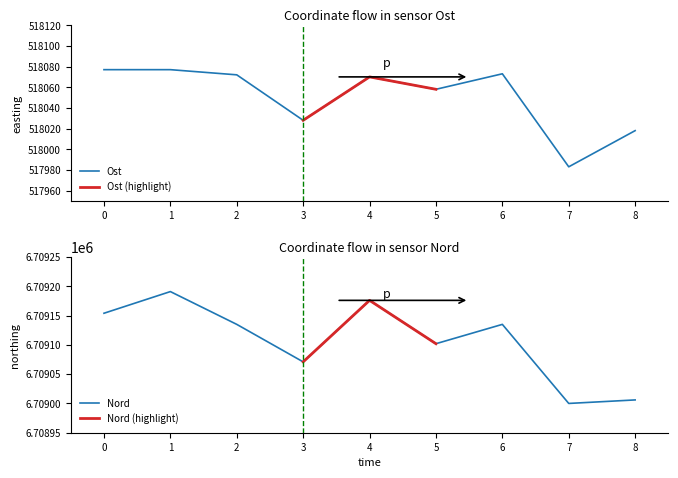

List the series in order of their peak value, highest first.

Nord, Ost